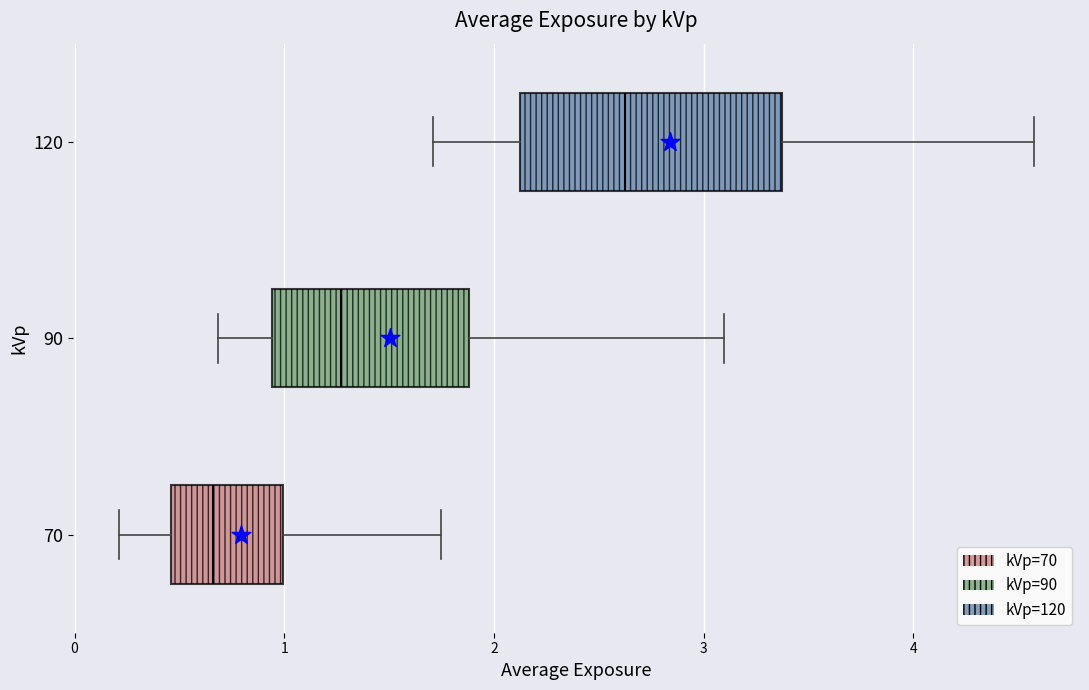

Where does the median line of the box at y = 120 sit on the x-axis? The values are not printed on the chart, so give them approximately, as read against the axis.

2.6